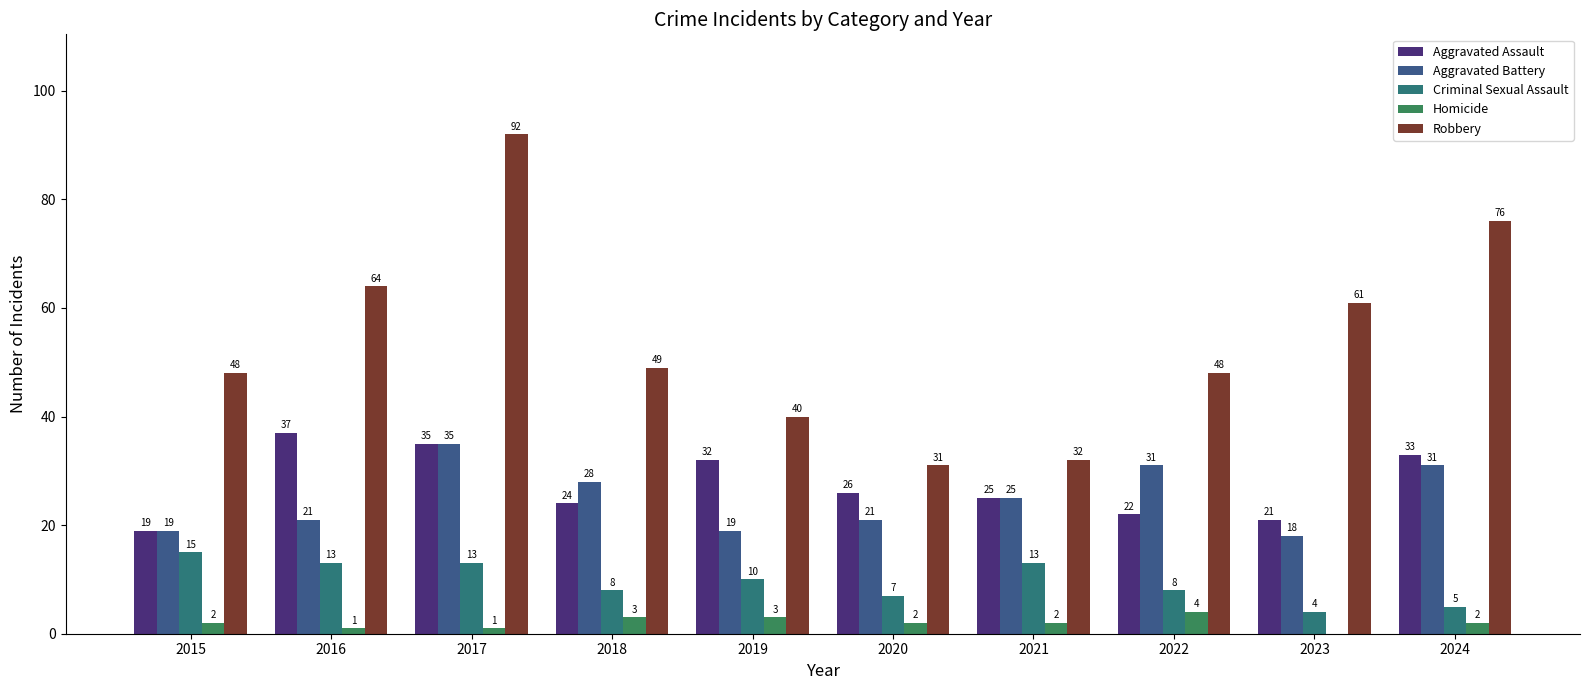

What is the average value of the Robbery series?

54